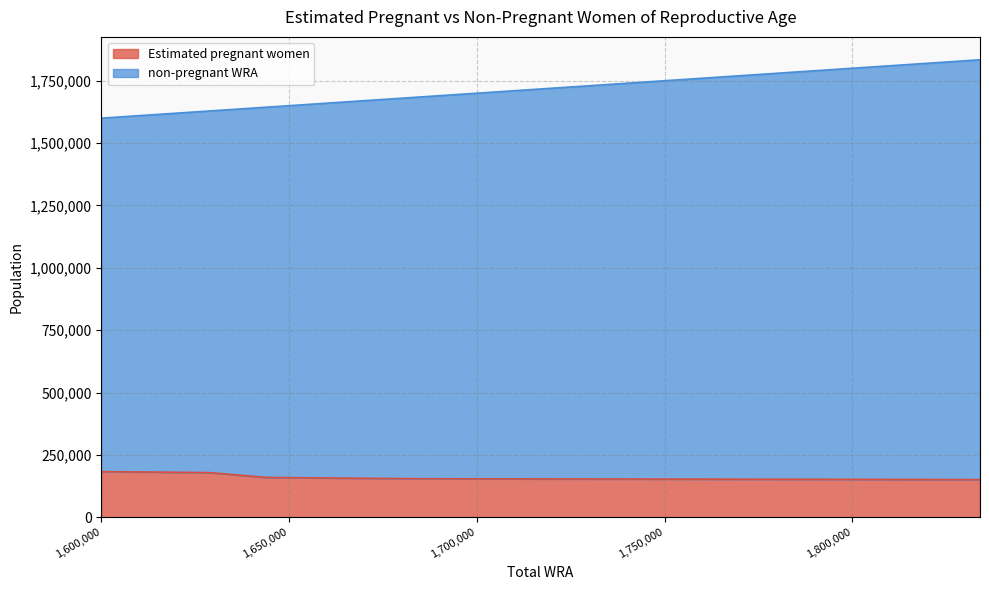

Is the value of non-pregnant WRA at 1663000 greater than the value of Estimated pregnant women at 1712000?

Yes